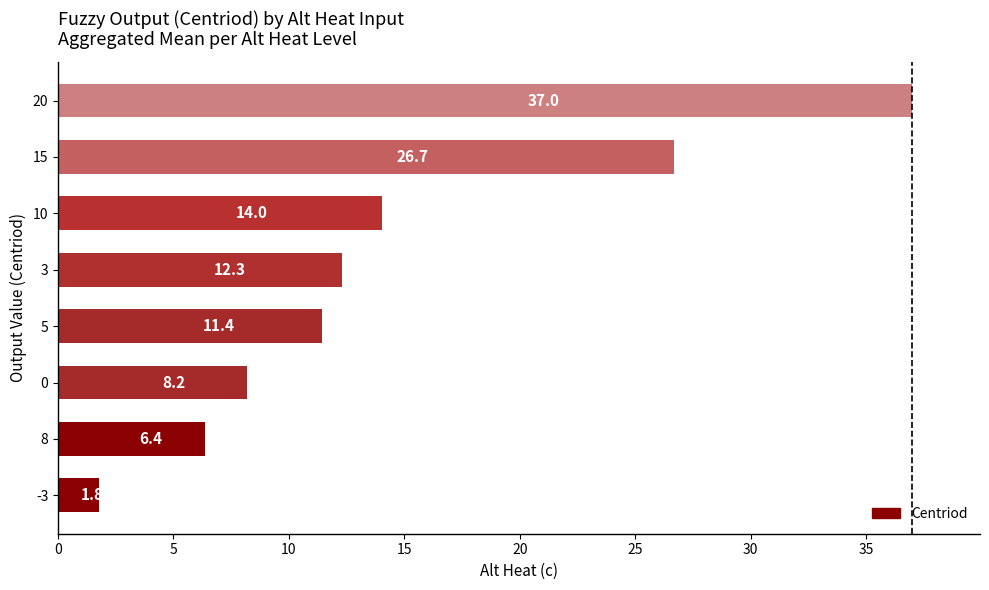

What is the ratio of the value at 20 to the value at 0?

4.5